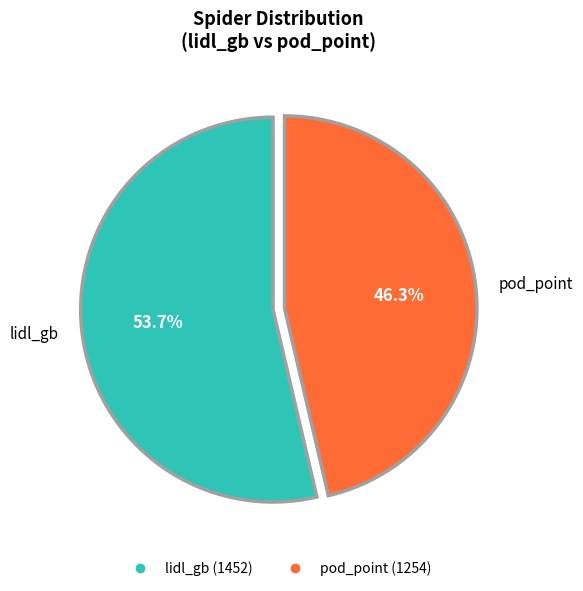

What is the ratio of the value at pod_point to the value at lidl_gb?

0.9